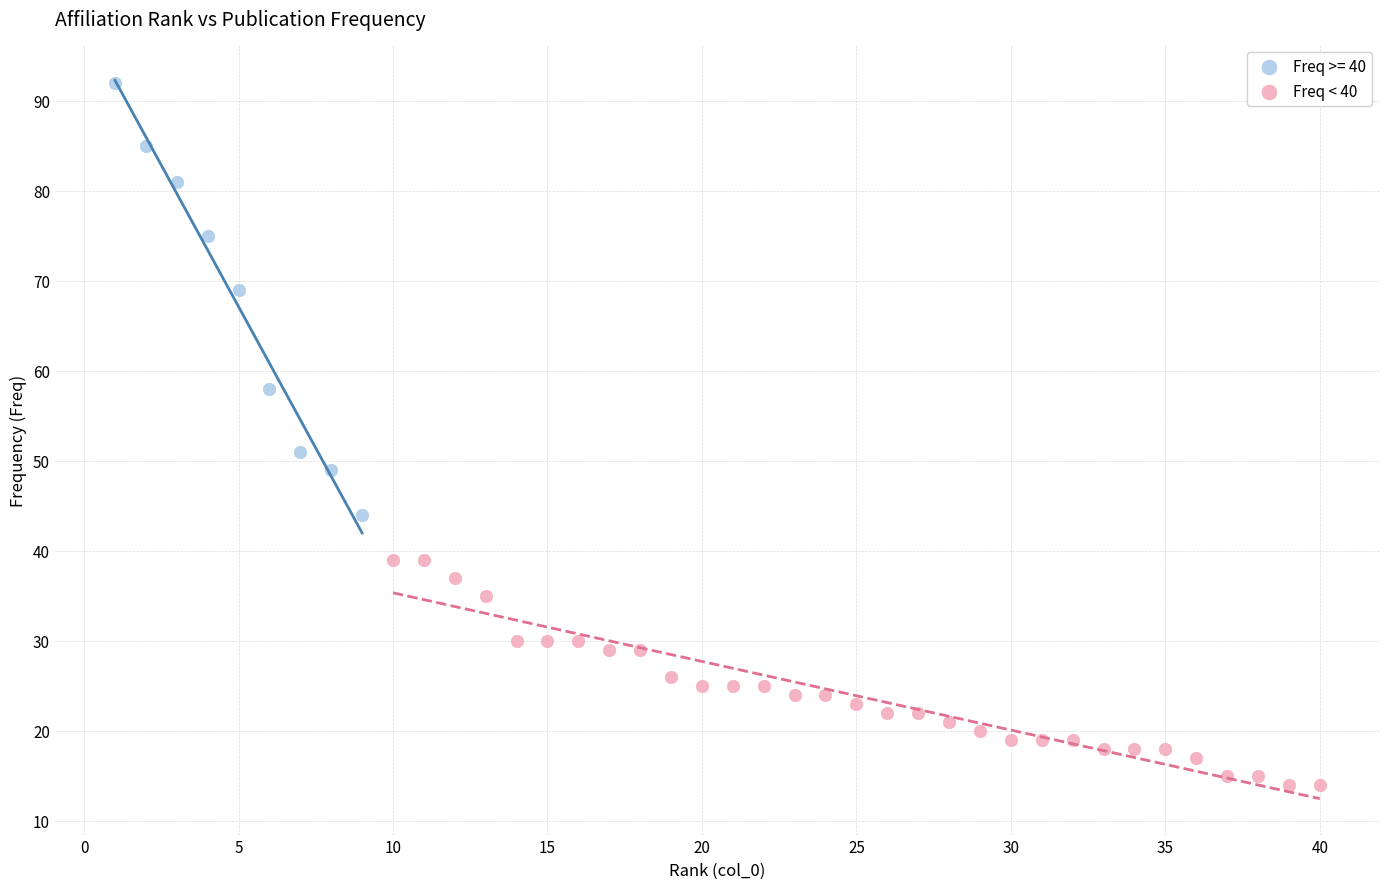

Which series has the widest spread of Y values?

Freq >= 40